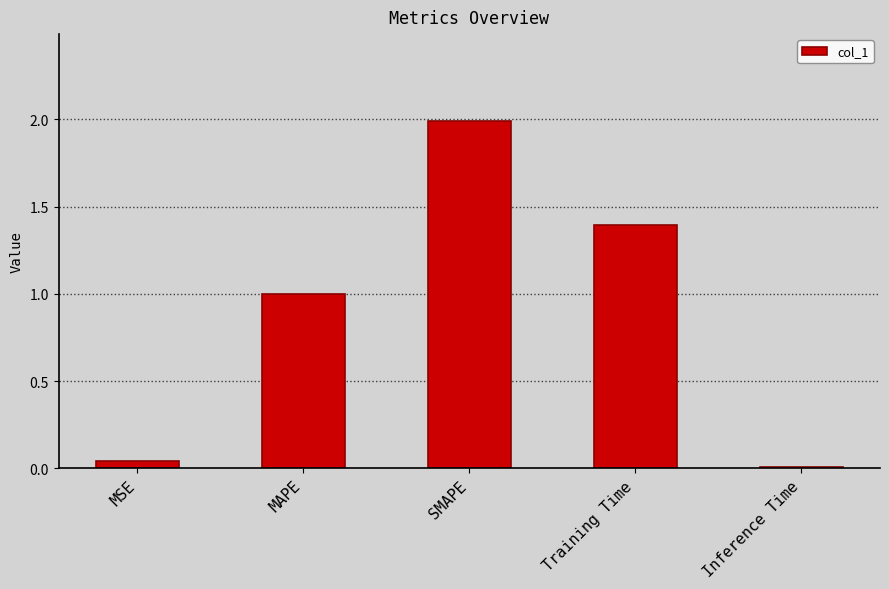

List the labels in order of value, smallest first.

Inference Time, MSE, MAPE, Training Time, SMAPE